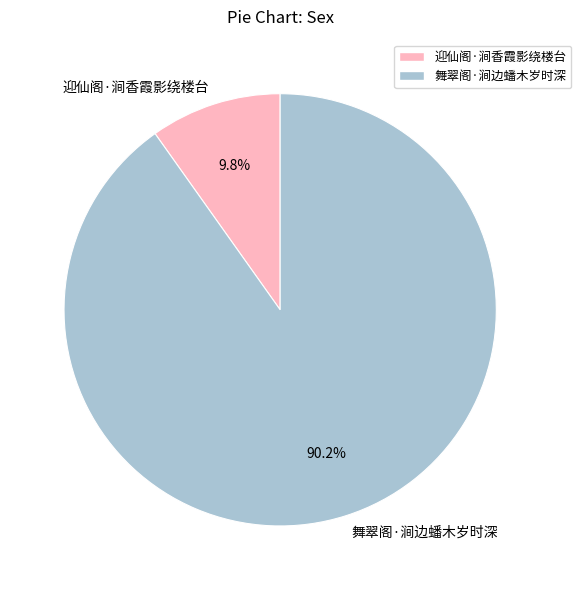

To the nearest percent, what is the combined percentage of 迎仙阁·涧香霞影绕楼台 and 舞翠阁·涧边蟠木岁时深?

100%